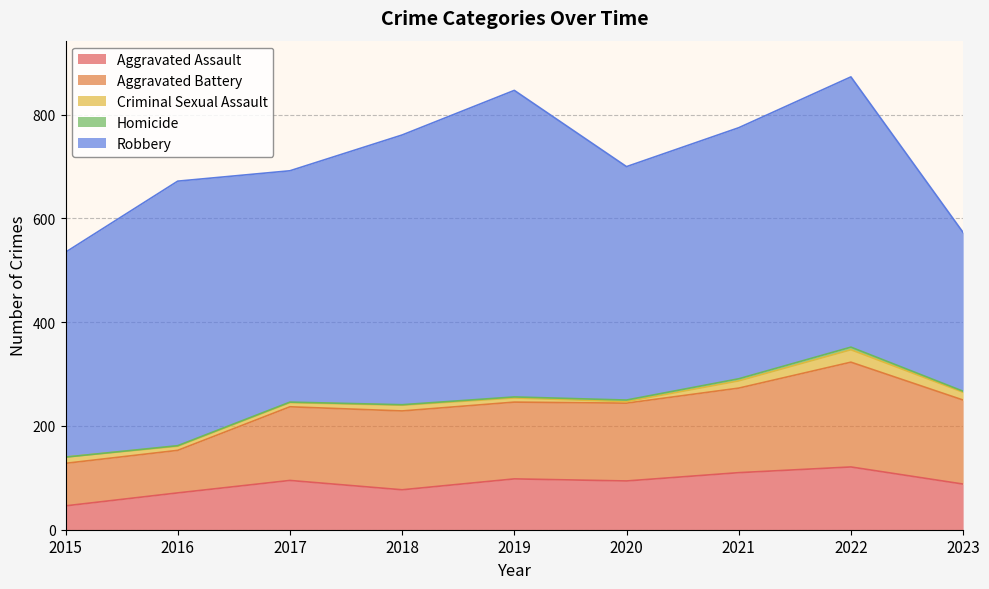

True or false: Robbery has a value of 306 at 2023.

True